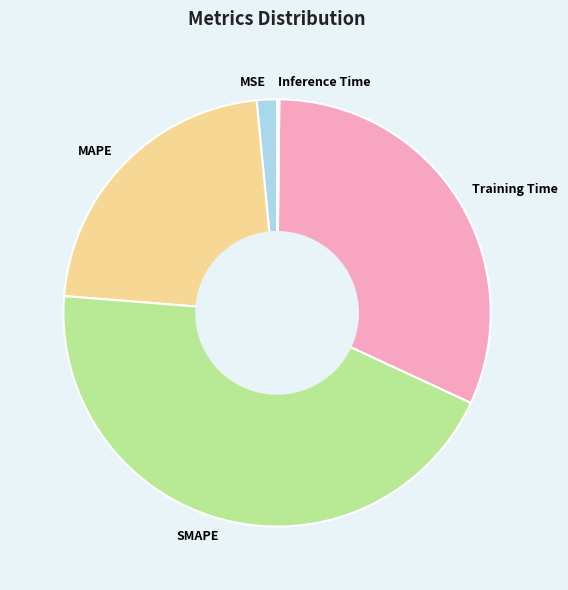

Which slice is the largest?

SMAPE